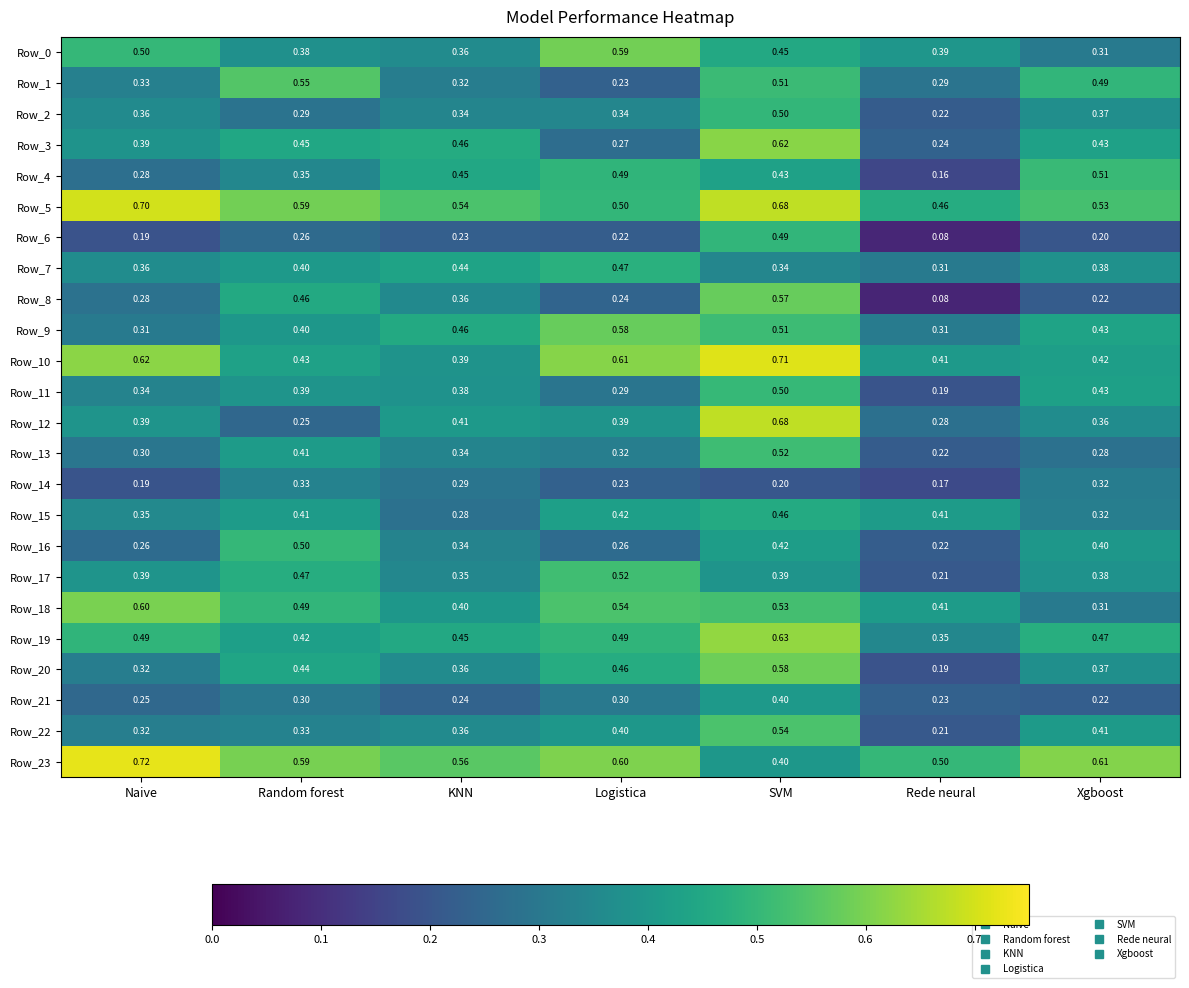

Which series has the largest total across all categories?

Row_5